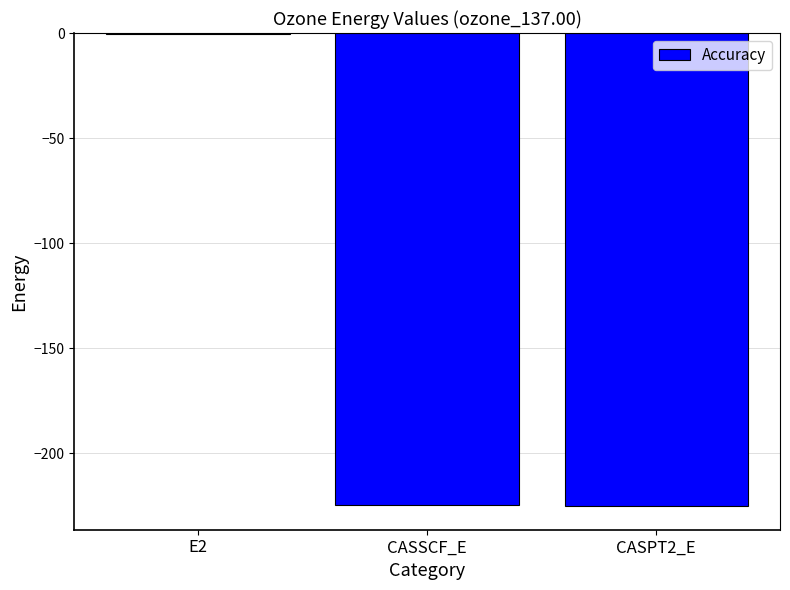

Read the value at CASPT2_E.

-225.1